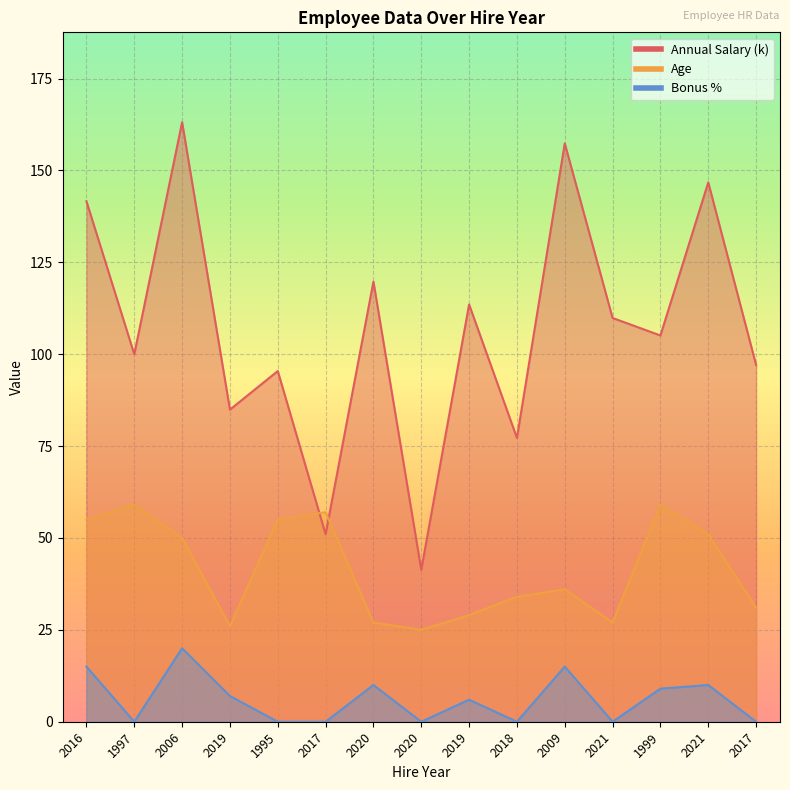

What is the maximum value shown in the chart?

163.1